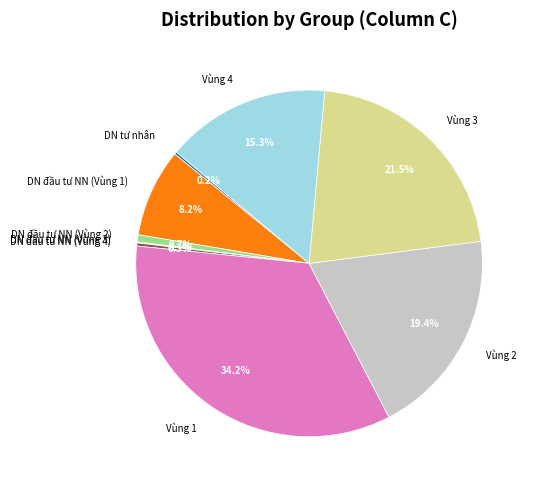

What percentage is the DN đầu tư NN (Vùng 2) slice, to the nearest percent?

1%